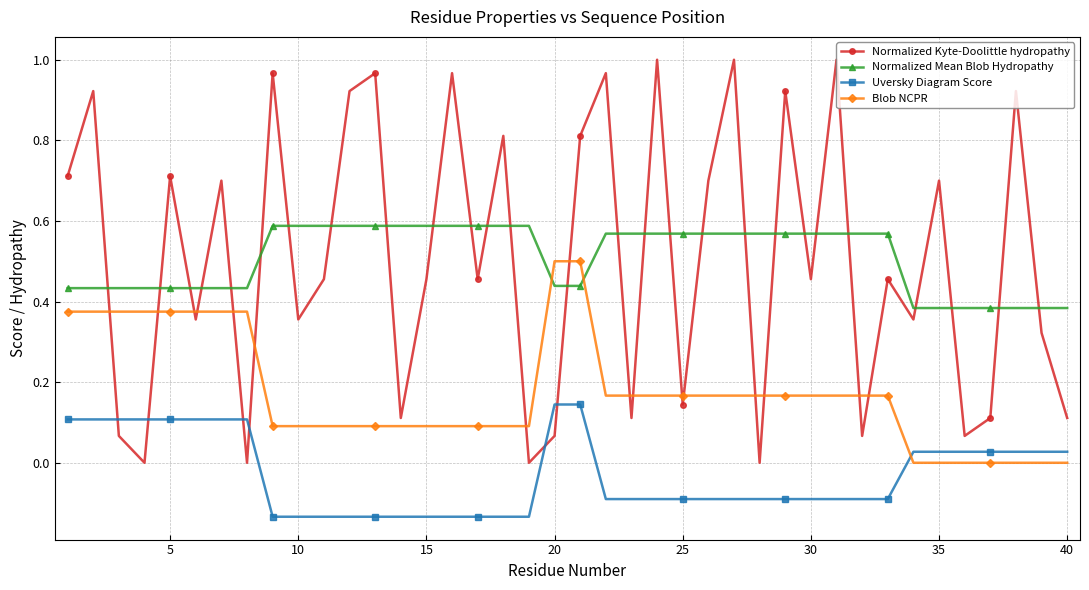

Which series ends up on top after the final intersection of Blob NCPR and Normalized Mean Blob Hydropathy?

Normalized Mean Blob Hydropathy